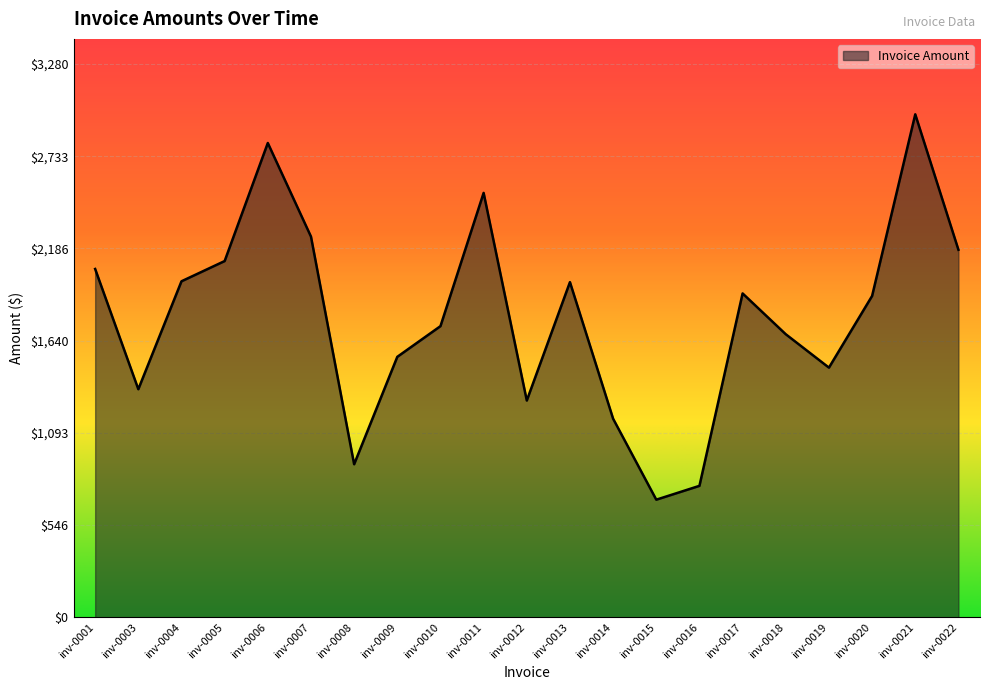

What is the change in value from inv-0004 to inv-0018?

-314